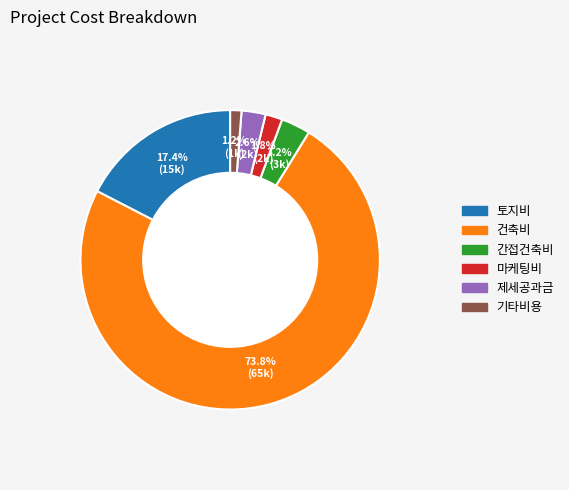

Rank the categories by value from highest to lowest.

건축비, 토지비, 간접건축비, 제세공과금, 마케팅비, 기타비용